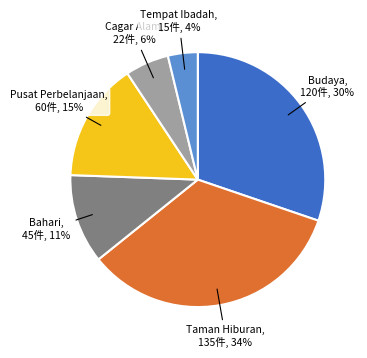

Is it true that Pusat Perbelanjaan is 15% of the pie?

True